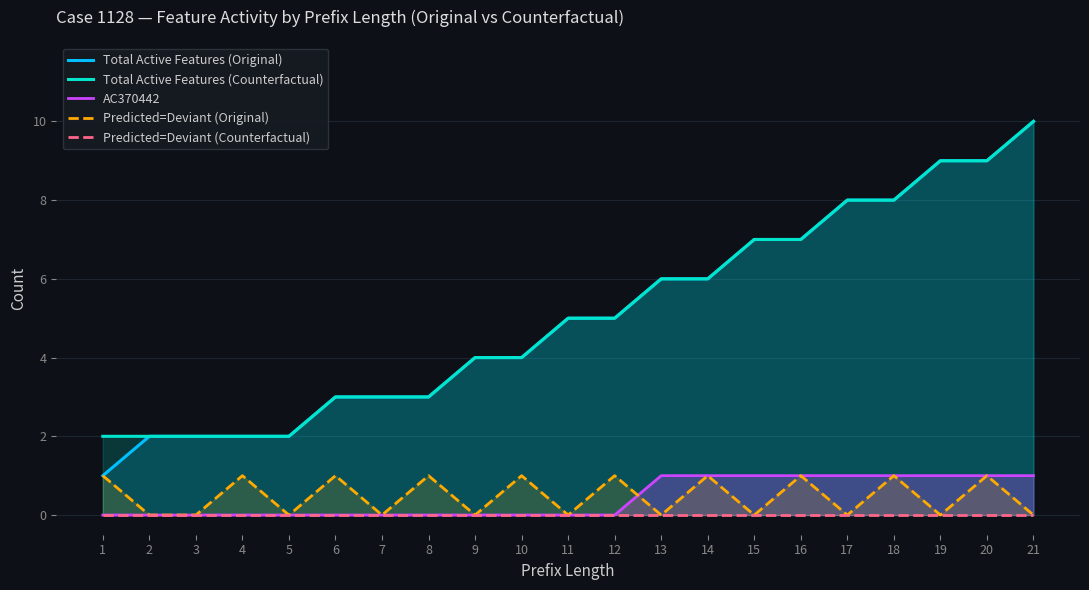

At which category does the chart reach its peak across all series?

21